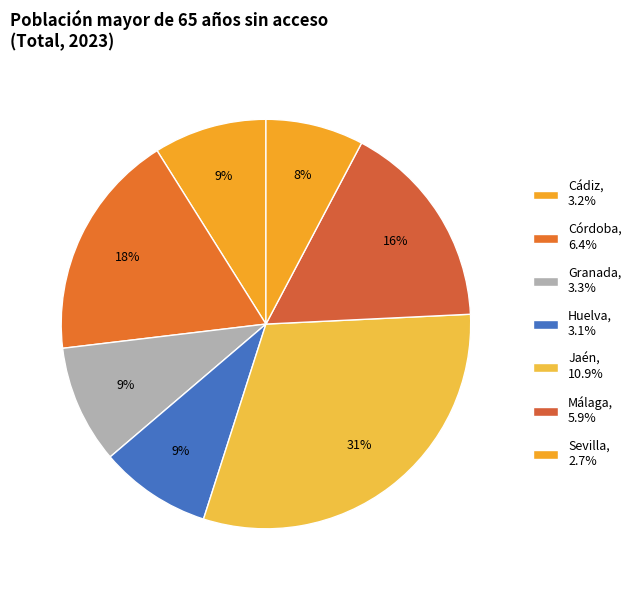

Count the number of slices in the pie.

7